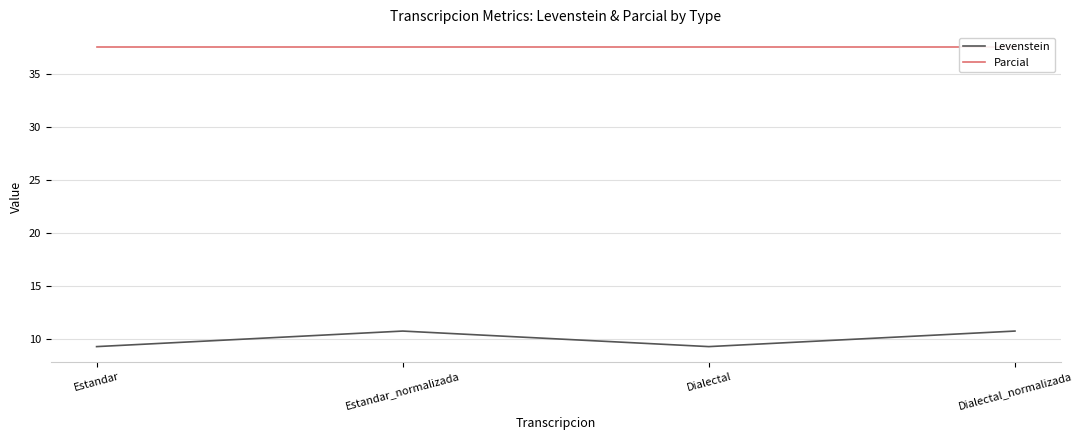

Which category has the lowest value in the Levenstein series?

Estandar